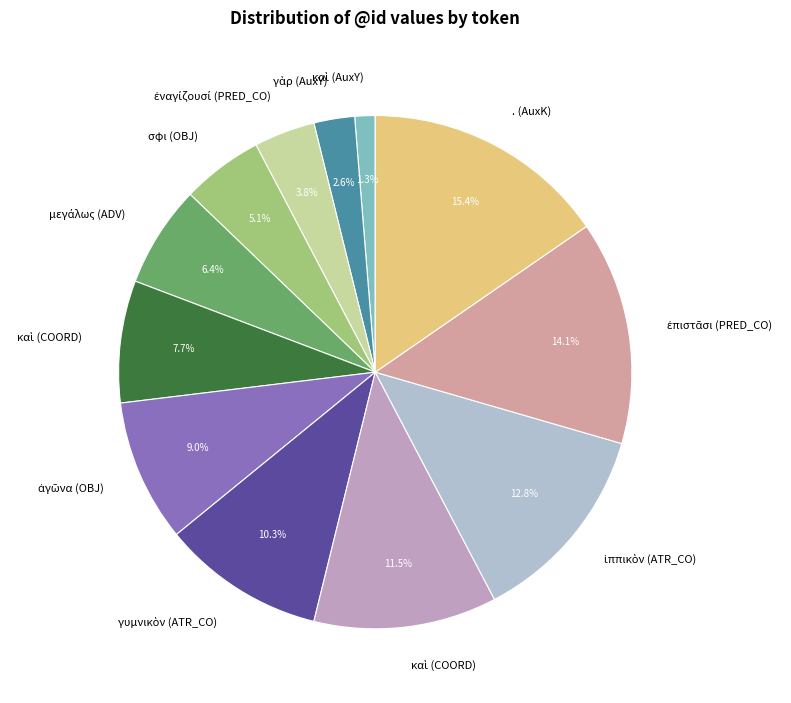

Is there any slice that represents more than half of the pie?

No